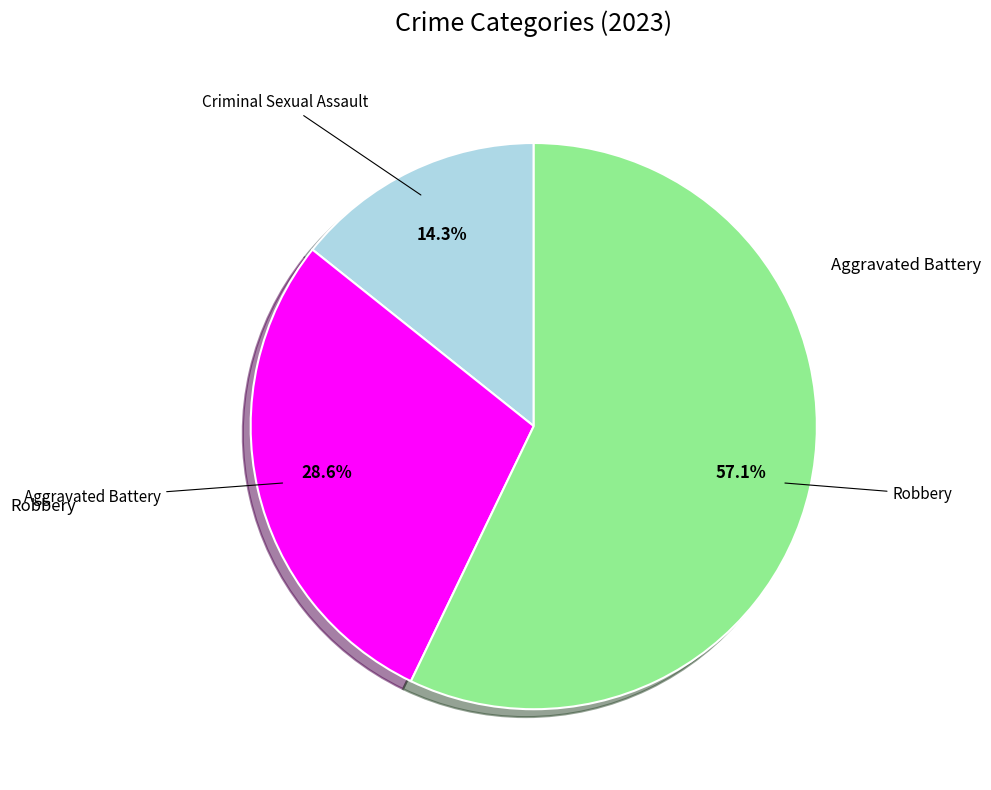

Is there a majority slice in this chart?

Yes